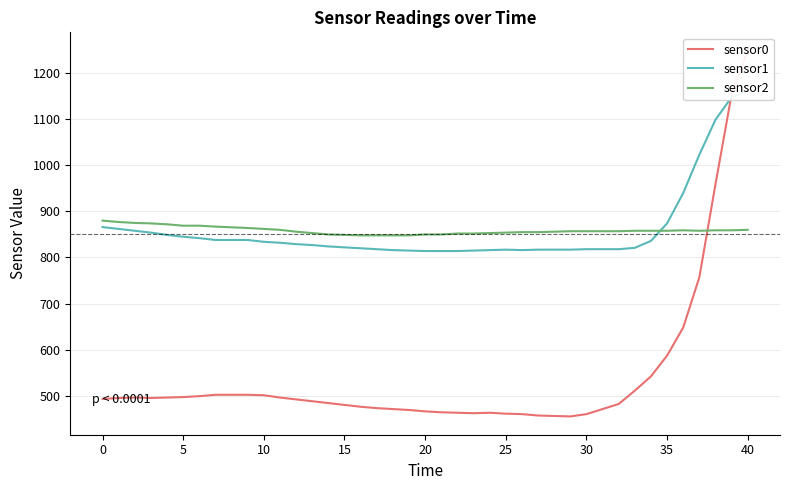

How many interior local valleys does the sensor0 series have?

3